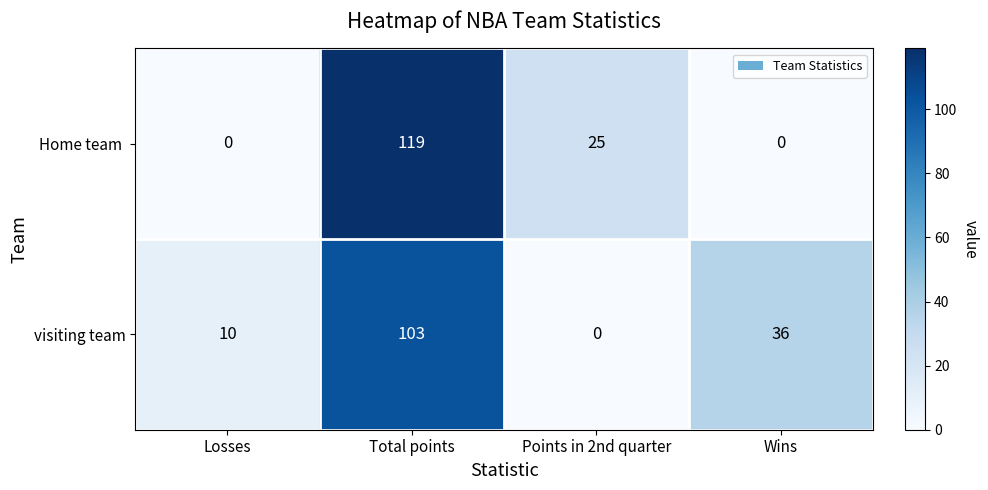

Which label corresponds to the largest value in the chart?

Total points